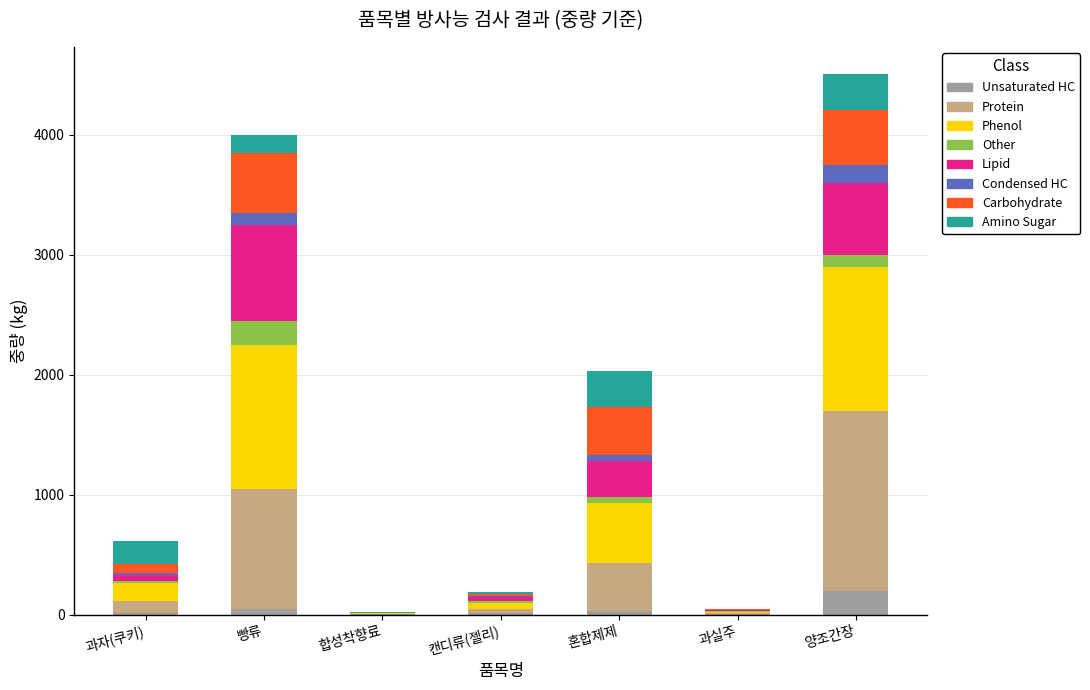

What is the sum of all Unsaturated HC values?

304.0